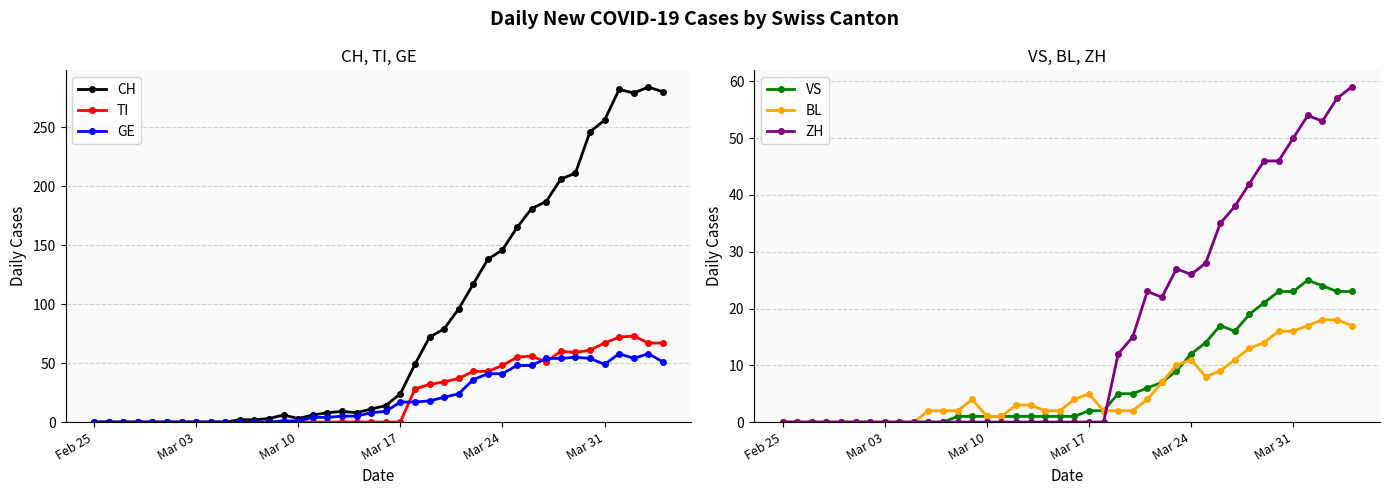

At how many categories does at least one series exceed 122?

13